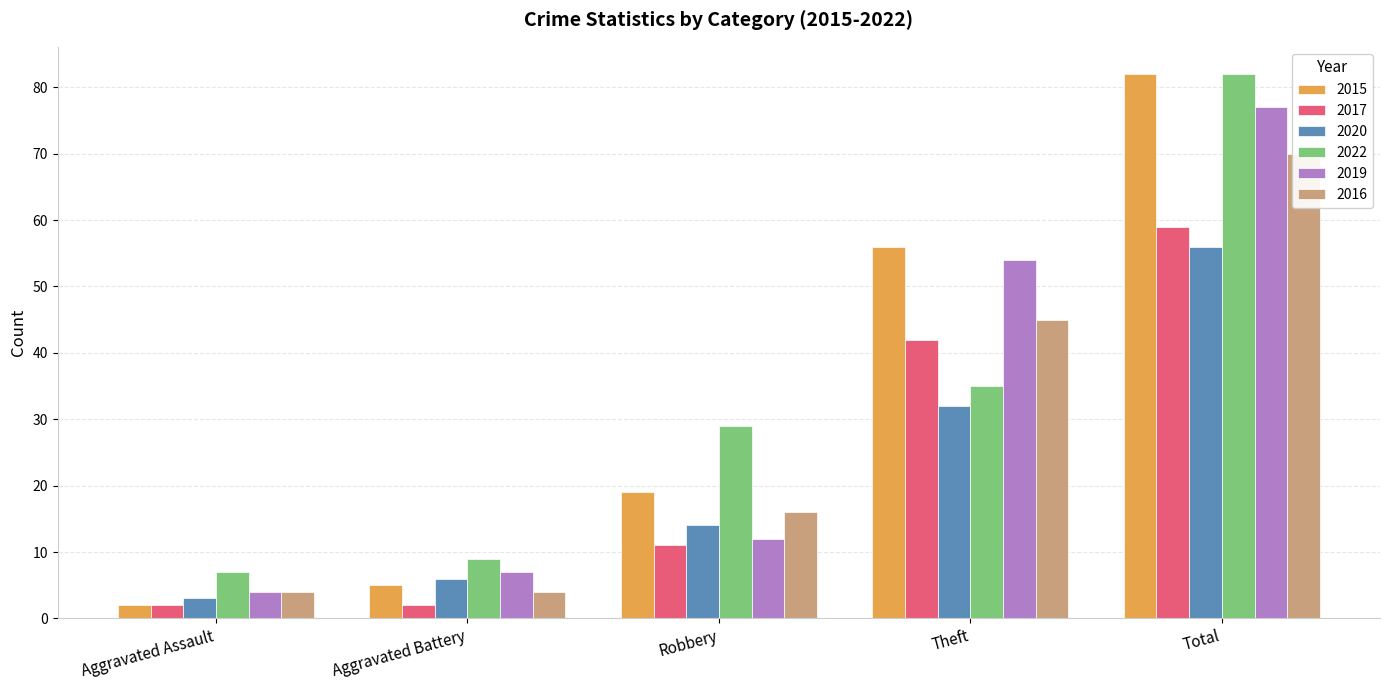

What is the difference between the 2019 values at Total and Aggravated Assault?

73